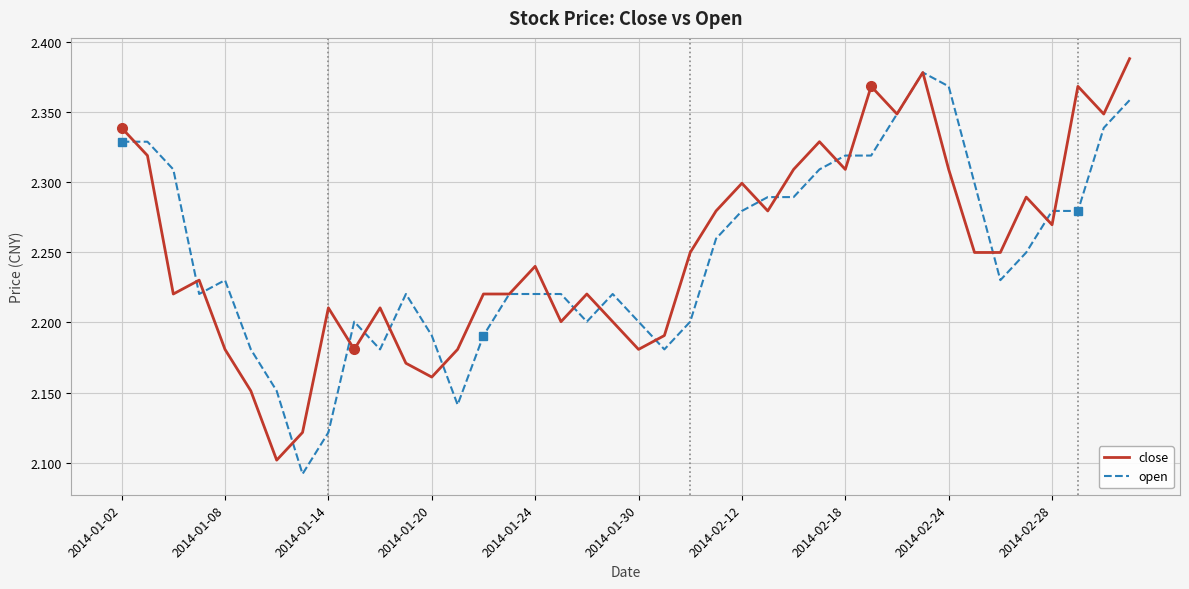

What are all the series names shown in the legend?

close, open